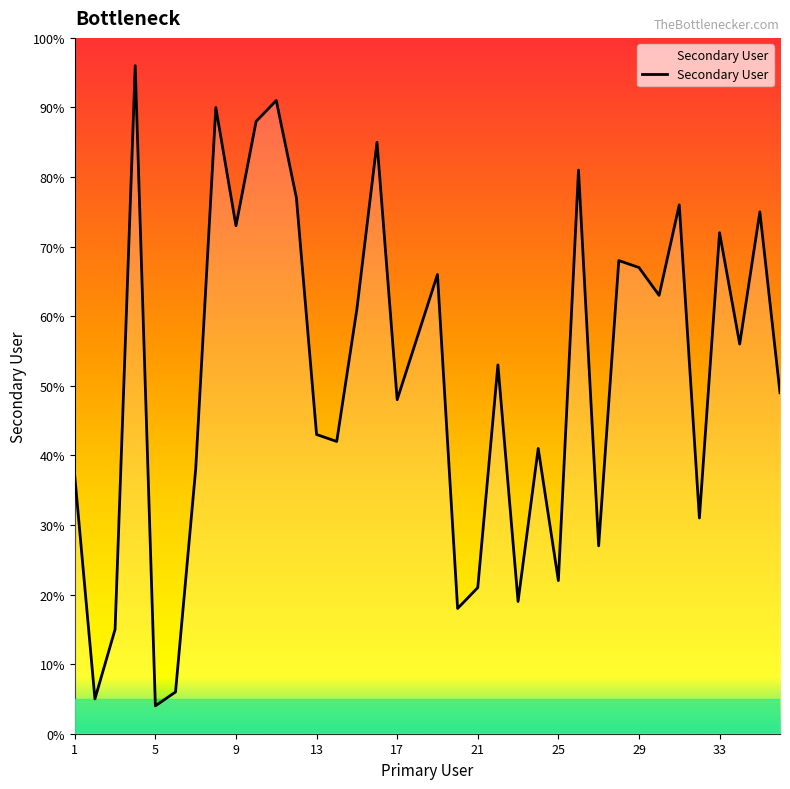

What is the greatest value displayed?

96